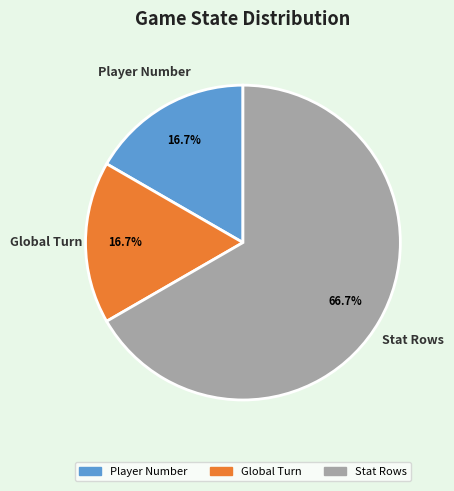

Is there any slice that represents more than half of the pie?

Yes